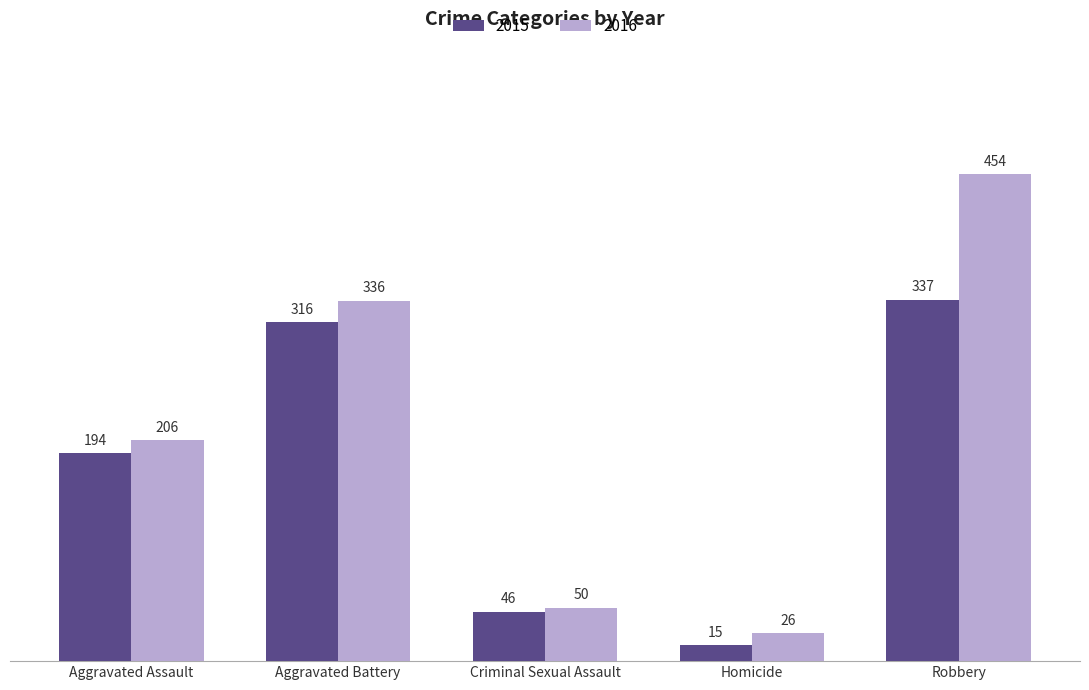

What is the smallest value displayed?

15